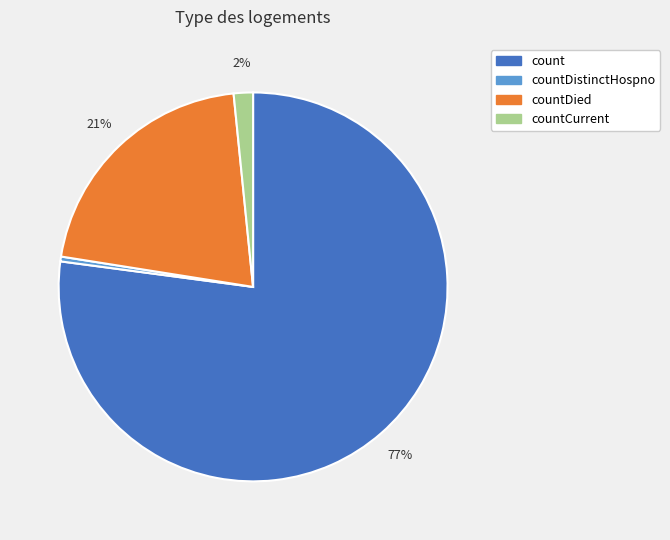

To the nearest percent, what is the average slice percentage?

25%